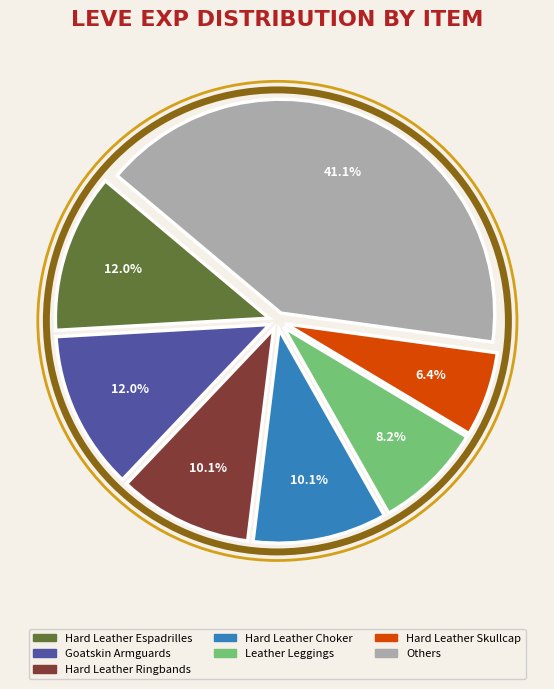

Is there a majority slice in this chart?

No